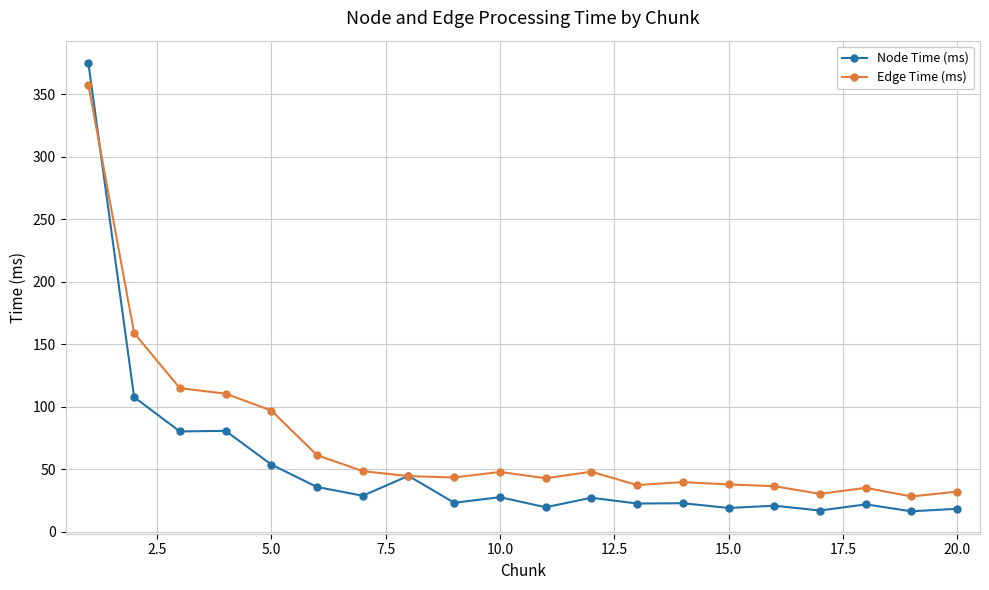

Which series has the largest range (max minus min)?

Node Time (ms)